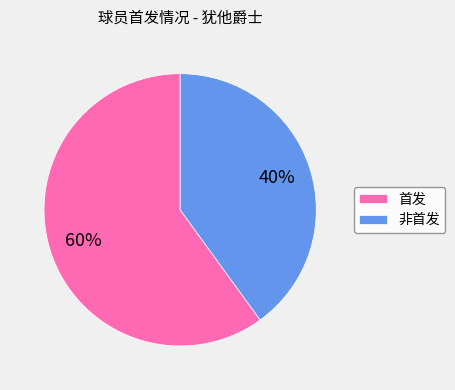

Approximately how many times larger is the value at 首发 compared to 非首发?

1.5